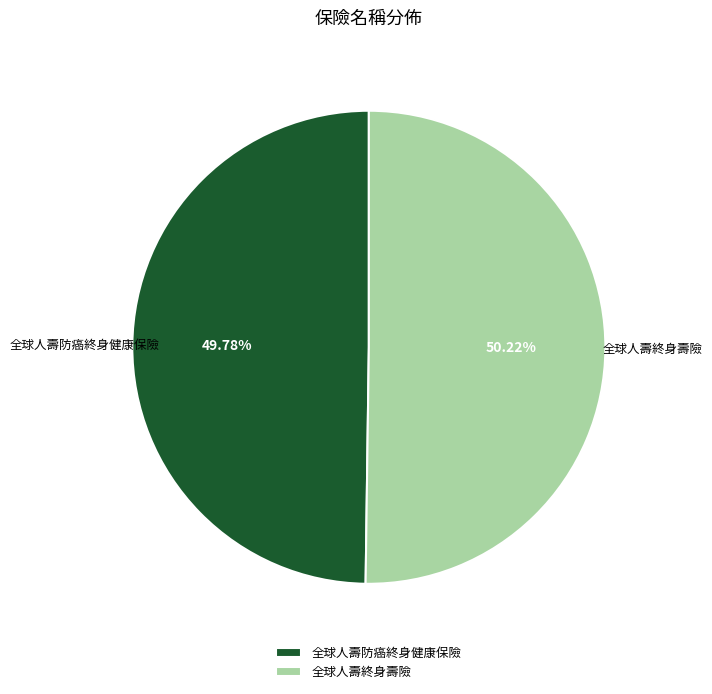

What is the ratio of the value at 全球人壽防癌終身健康保險 to the value at 全球人壽終身壽險?

1.0